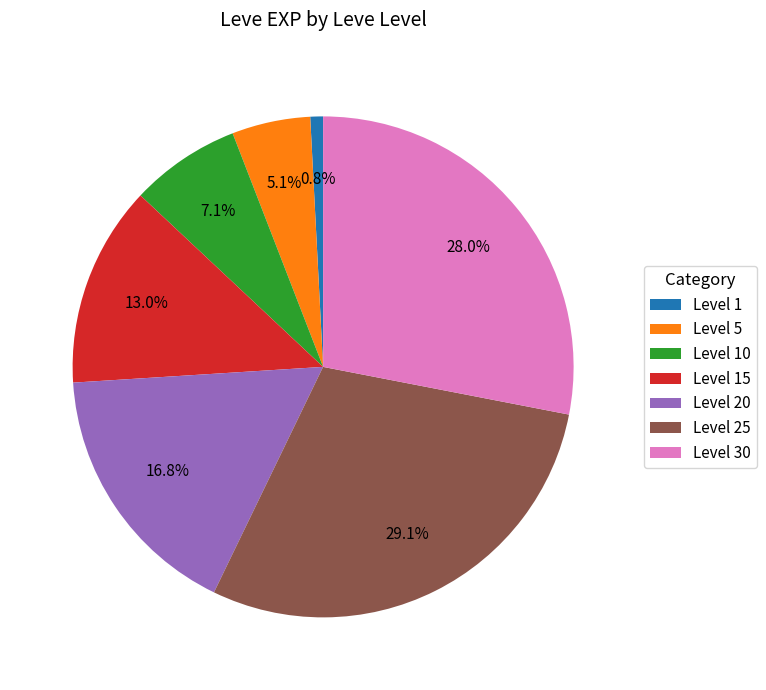

What portion of the pie excludes Level 20?

83.2%